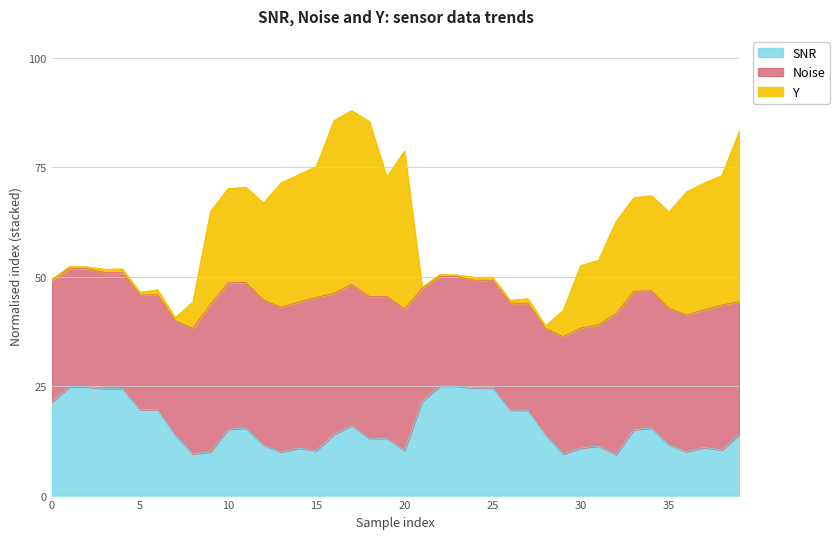

True or false: SNR and Noise intersect in this chart.

False